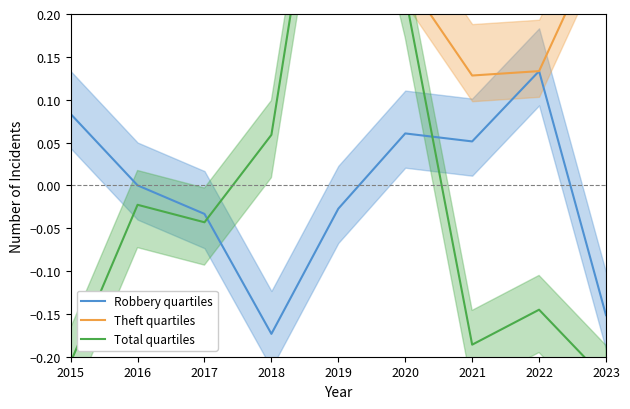

Which series has the widest spread of values?

Total quartiles